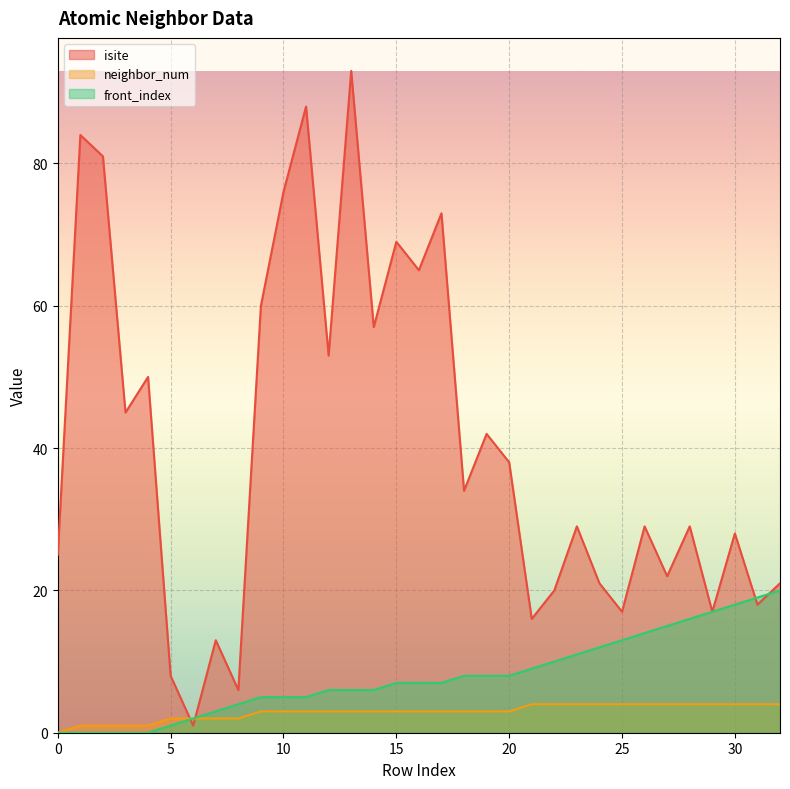

Between which two adjacent categories do isite and neighbor_num first intersect?

5 and 6